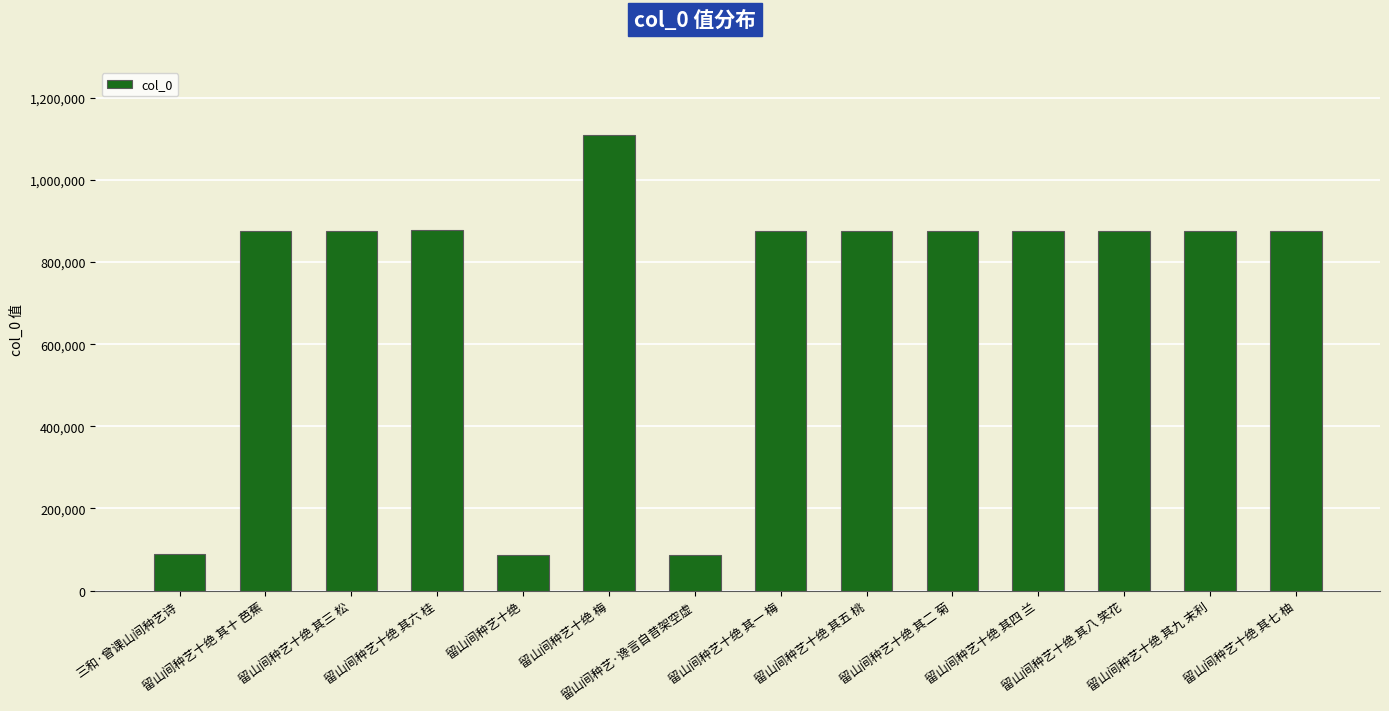

The chart shows a value of 1108902 at 留山间种艺十绝 梅. True or false?

True